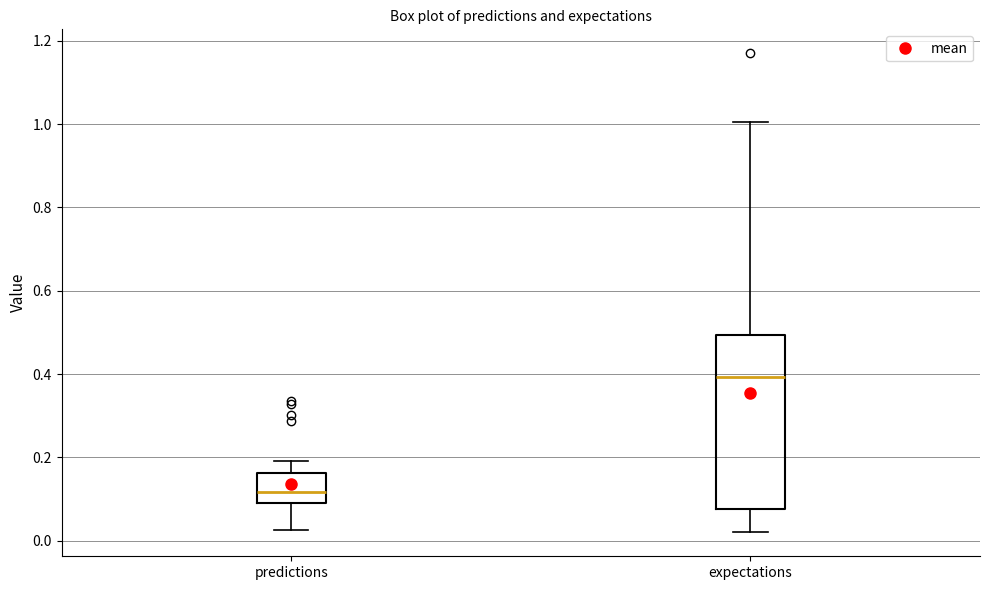

Reading left to right, transcribe this box plot: for each box, give where its median line is, the range the box spans, and where its two whiskers end, as read against the y-axis. The values are not printed on the chart, so give them approximately, as read against the axis.

predictions: median 0.12, box 0.08 to 0.16, whiskers 0.02 to 0.20
expectations: median 0.40, box 0.08 to 0.50, whiskers 0.02 to 1.00